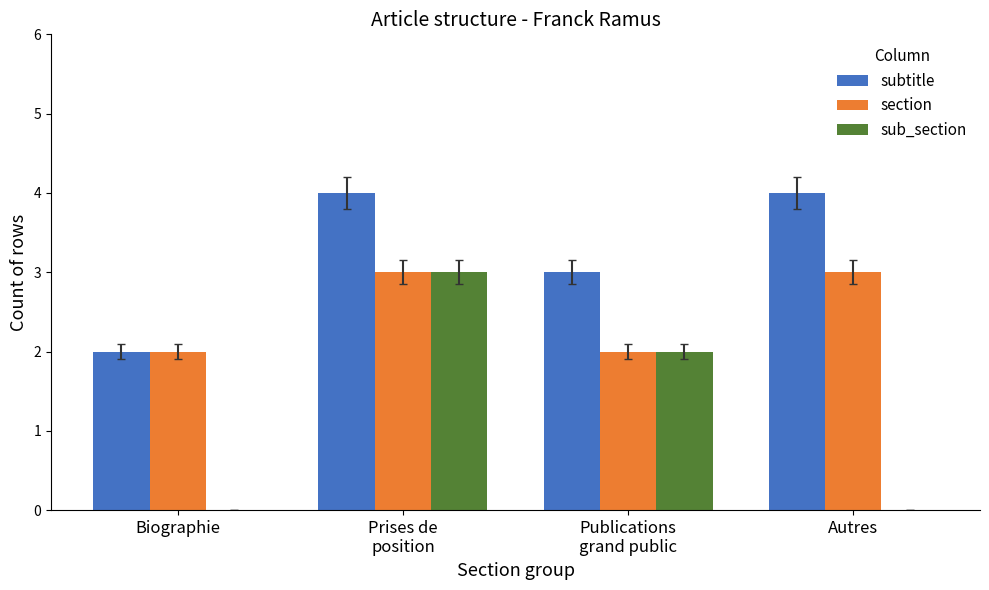

Is it true that section equals 1 at Autres?

False